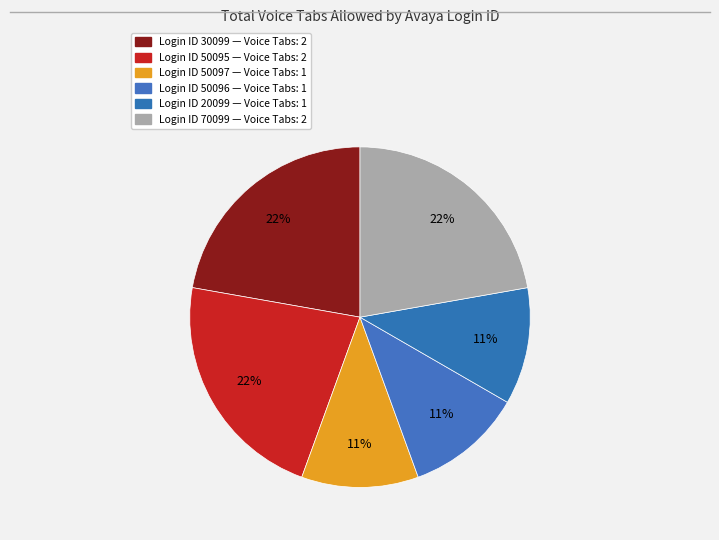

To the nearest percent, what is the average slice percentage?

17%